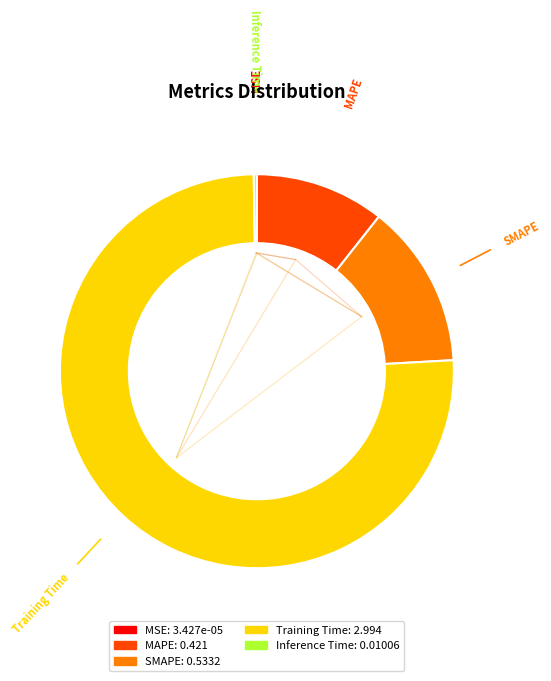

Which slice is the largest?

Training Time